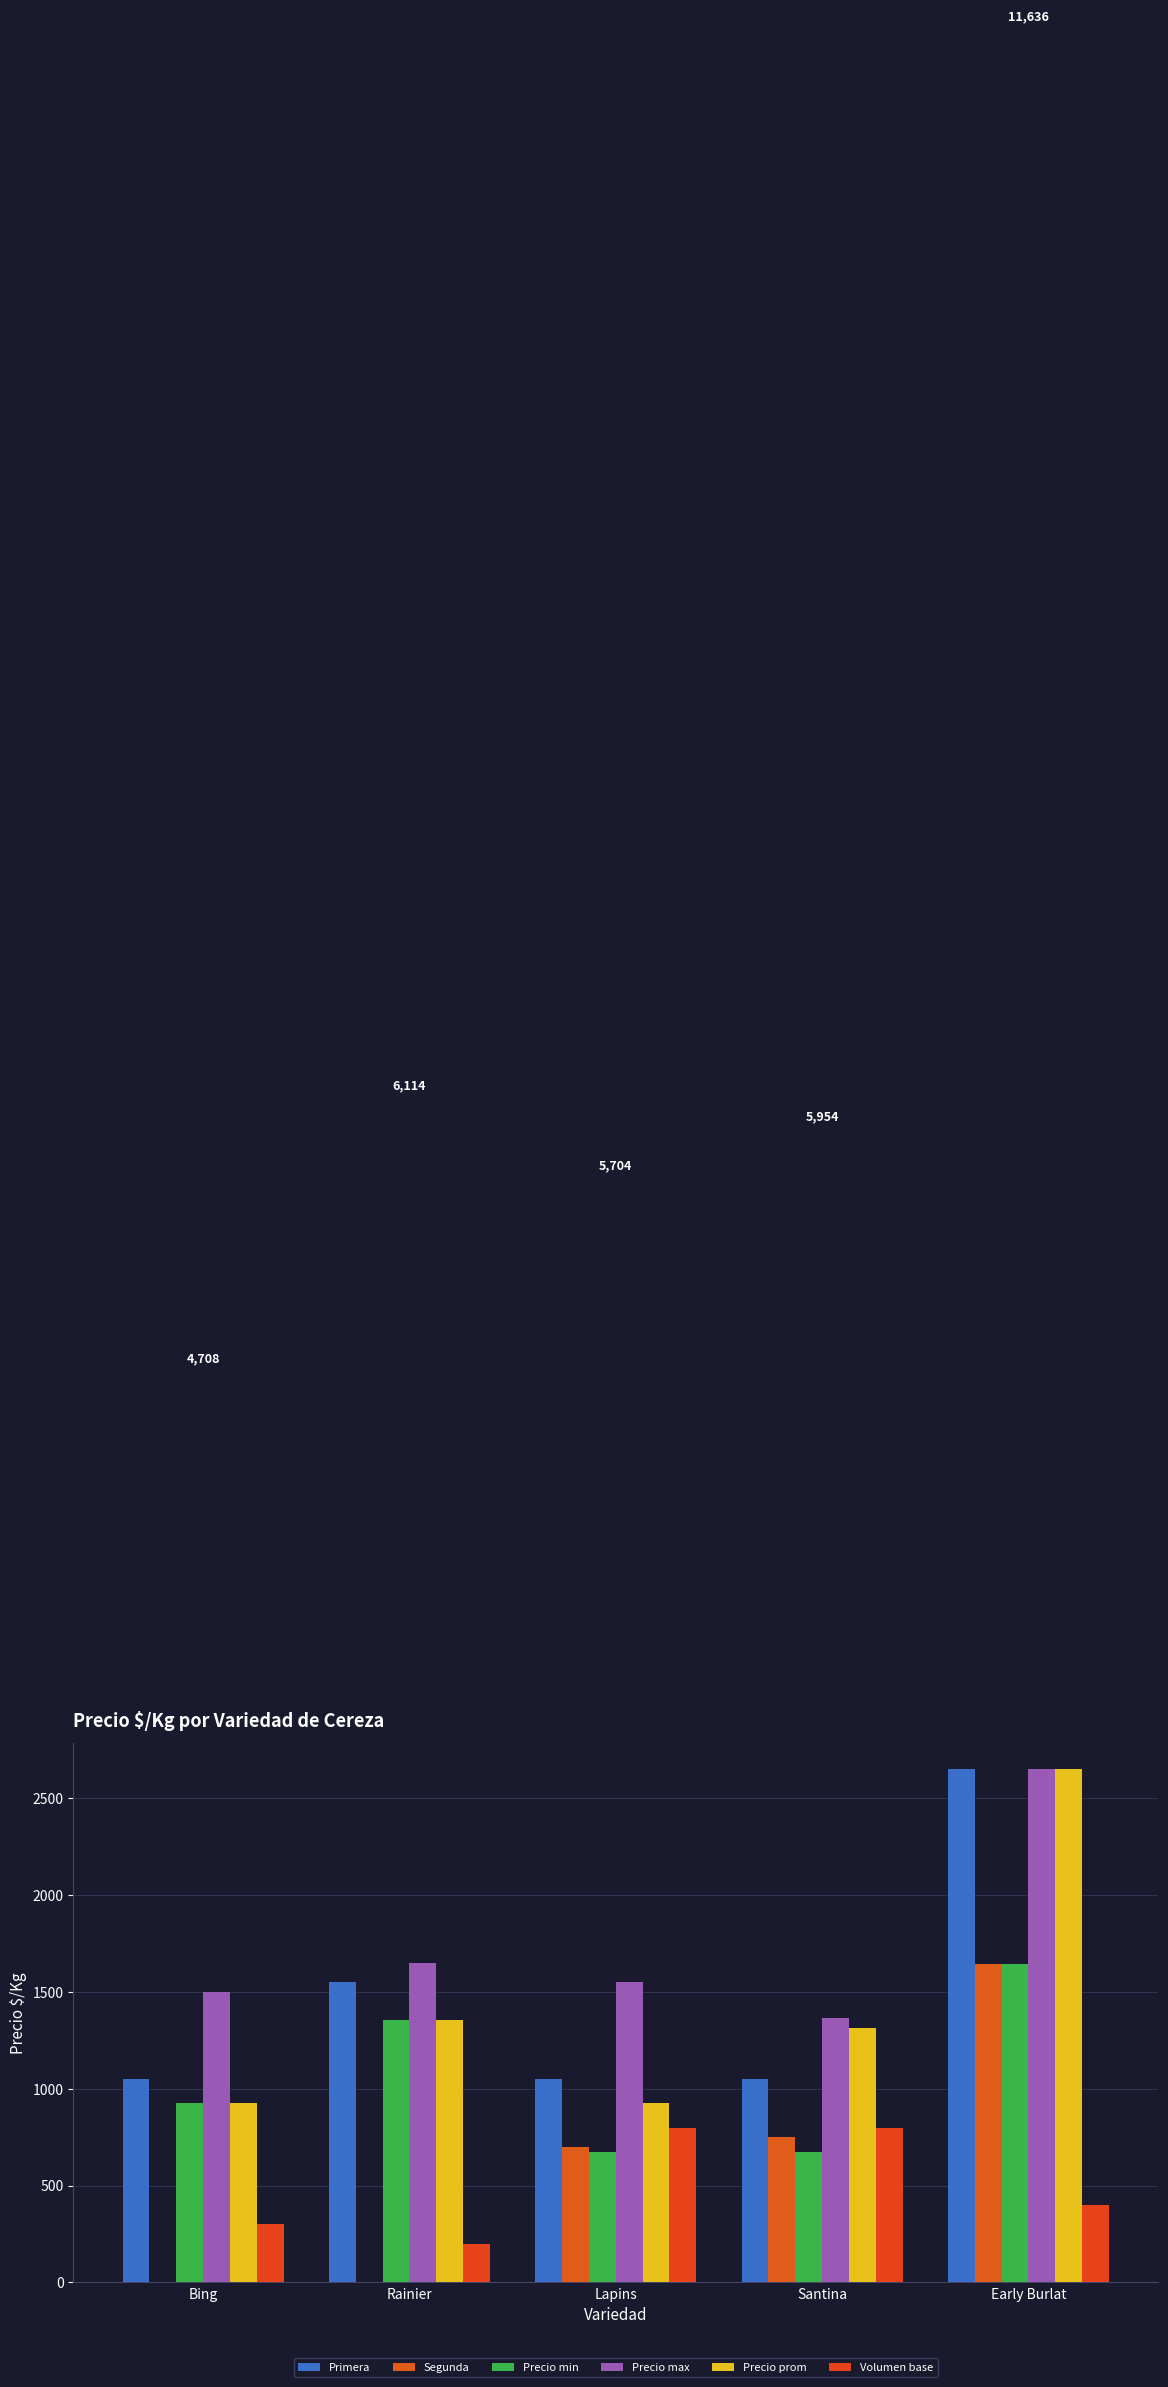

What position from the left is Rainier?

2